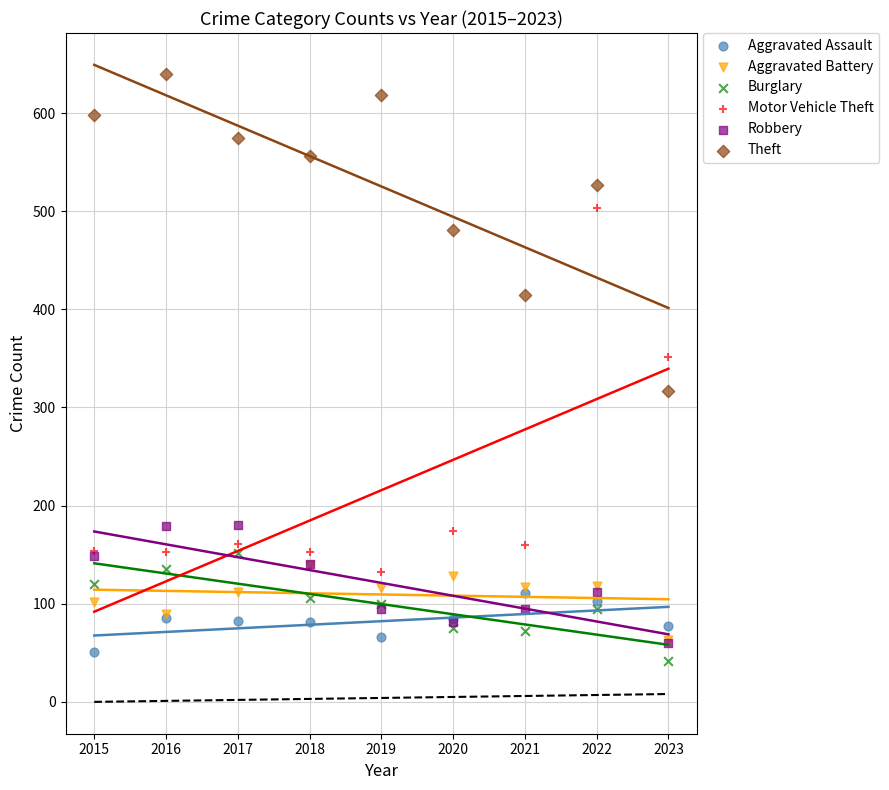

Across all series, what Y value is closest to 341?

351